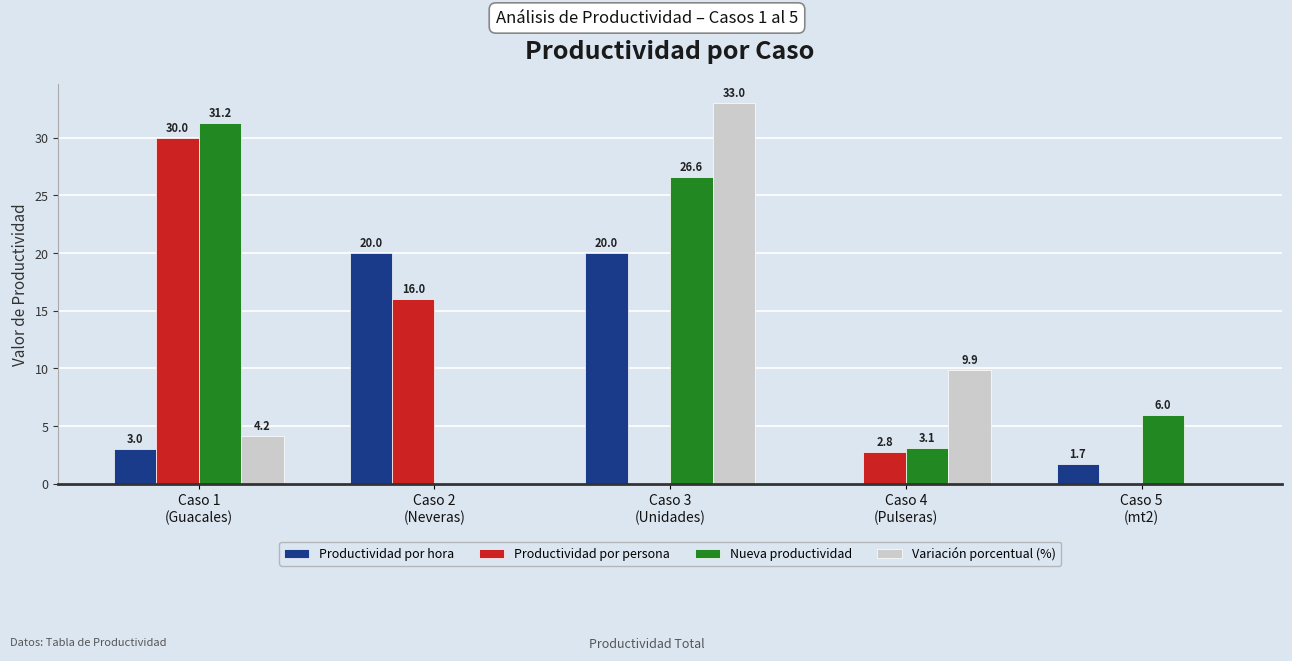

What is the greatest value displayed?

33.0